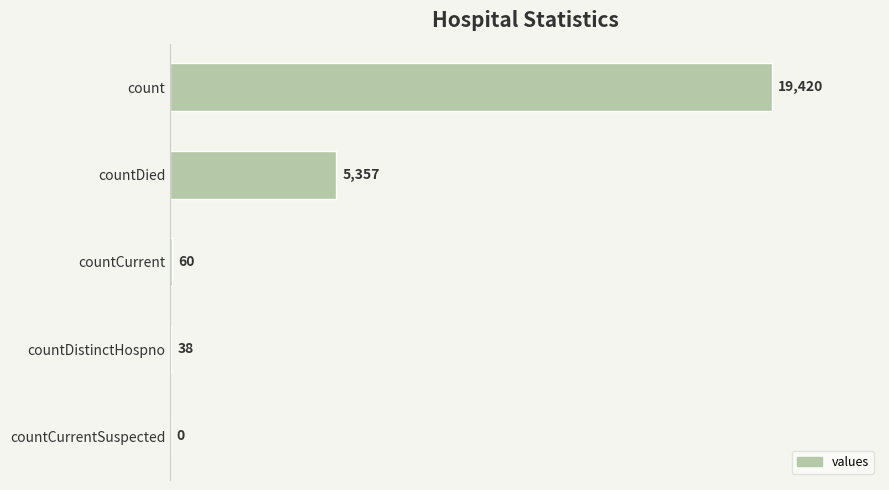

The chart shows a value of 60 at countCurrent. True or false?

True